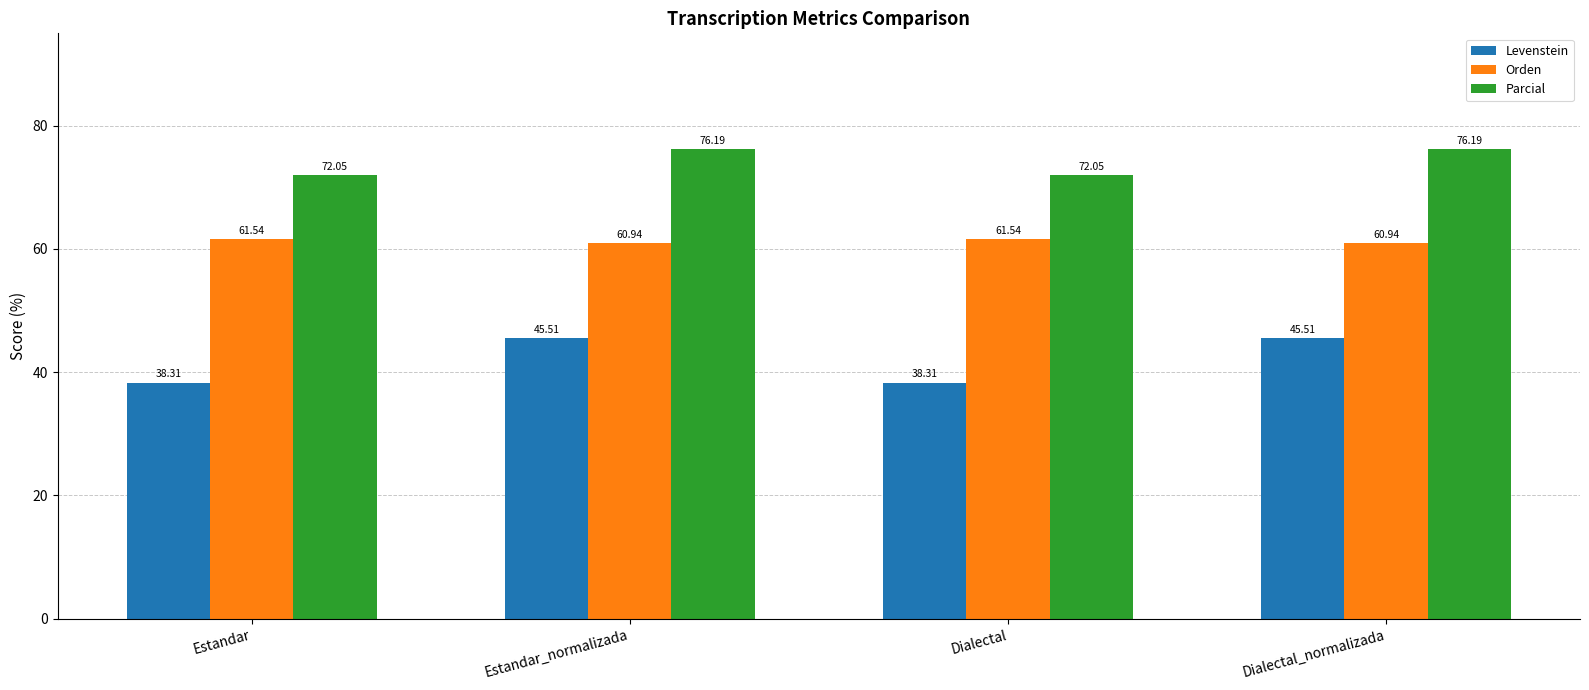

How many bars are there in each group?

3